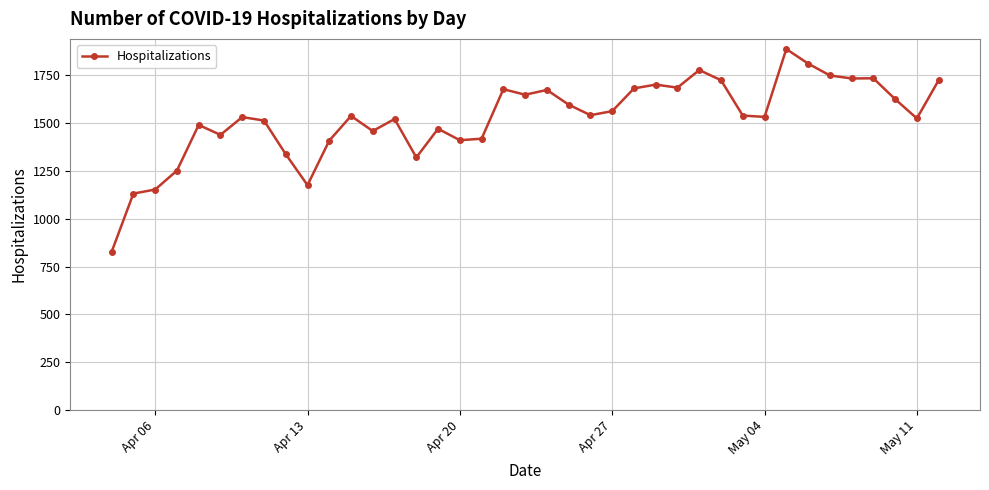

What is the smallest value displayed?

827